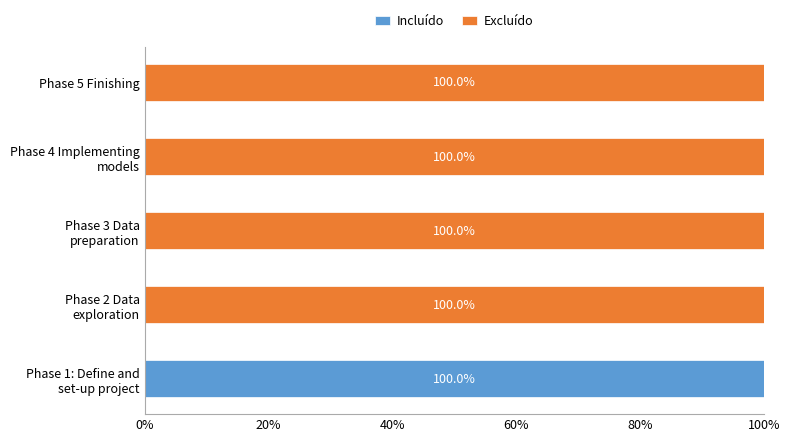

The Incluído series shows 0 at Phase 5 Finishing. True or false?

True